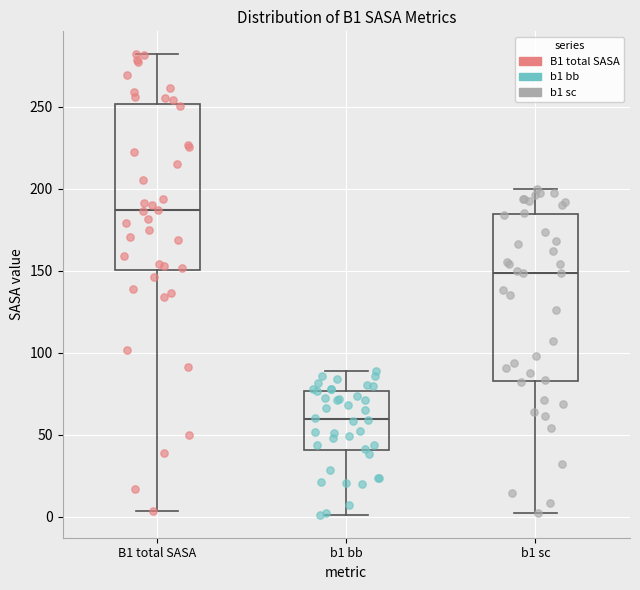

Where is the upper edge of the box for b1 sc on the y-axis? The values are not printed on the chart, so give them approximately, as read against the axis.

185